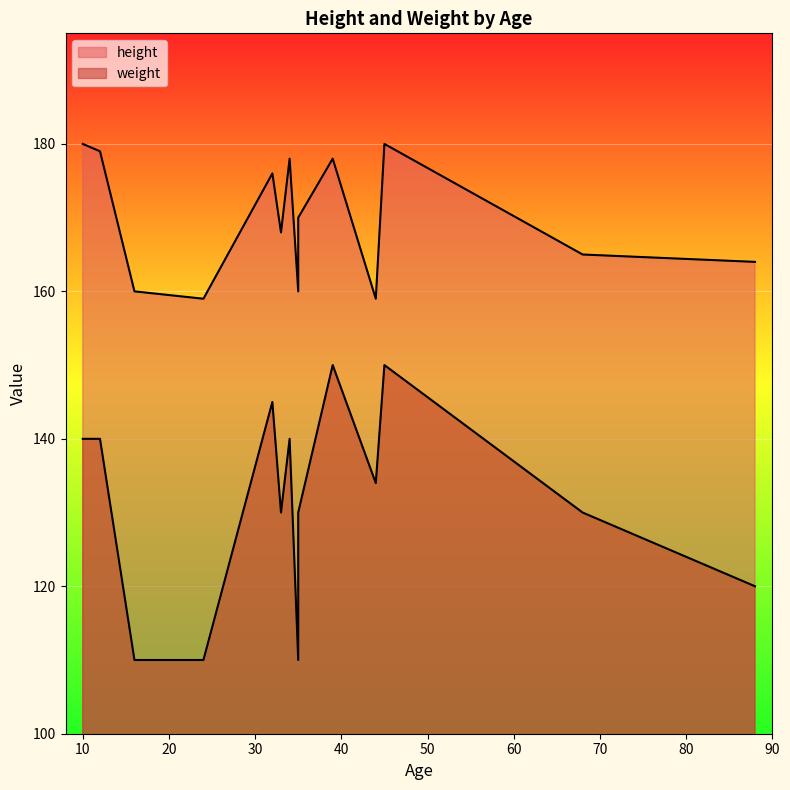

Is it true that weight equals 134 at 44?

True